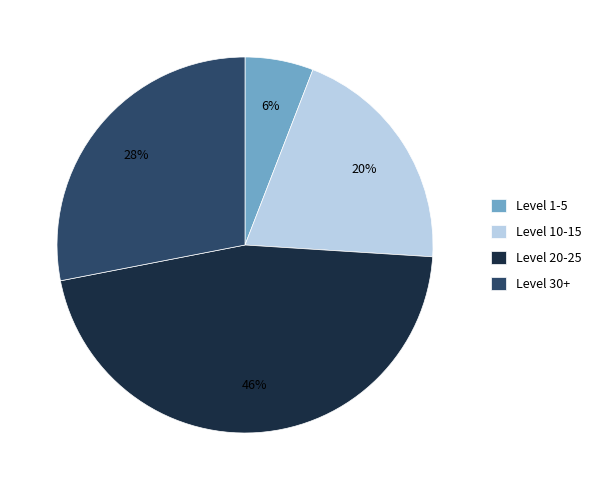

How many segments does this pie chart have?

4